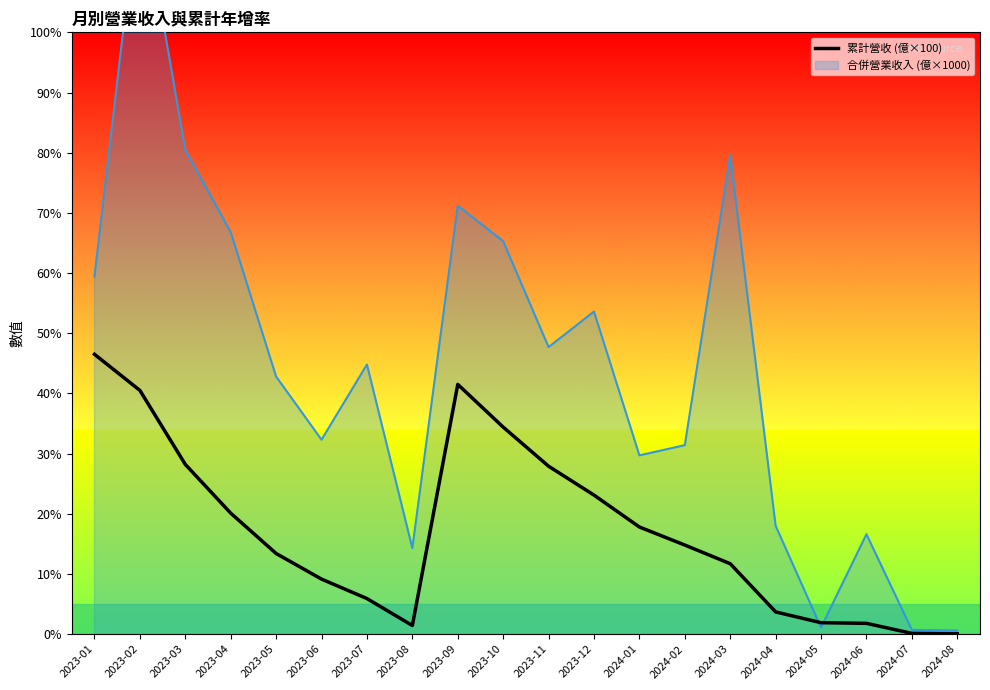

The 累計營收 (億×100) series shows 13.4 at 2023-05. True or false?

True